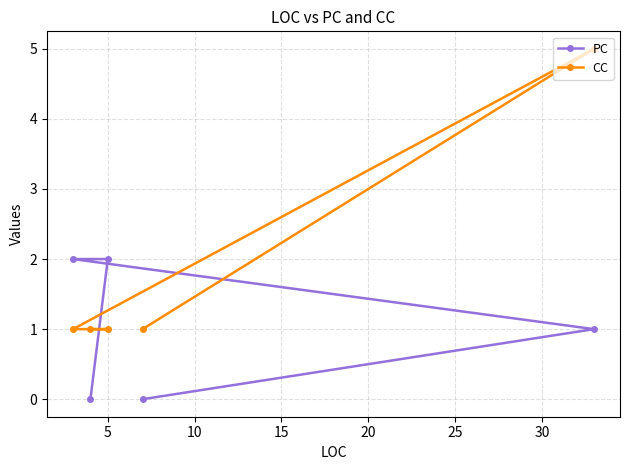

Does the chart have visible grid lines?

Yes